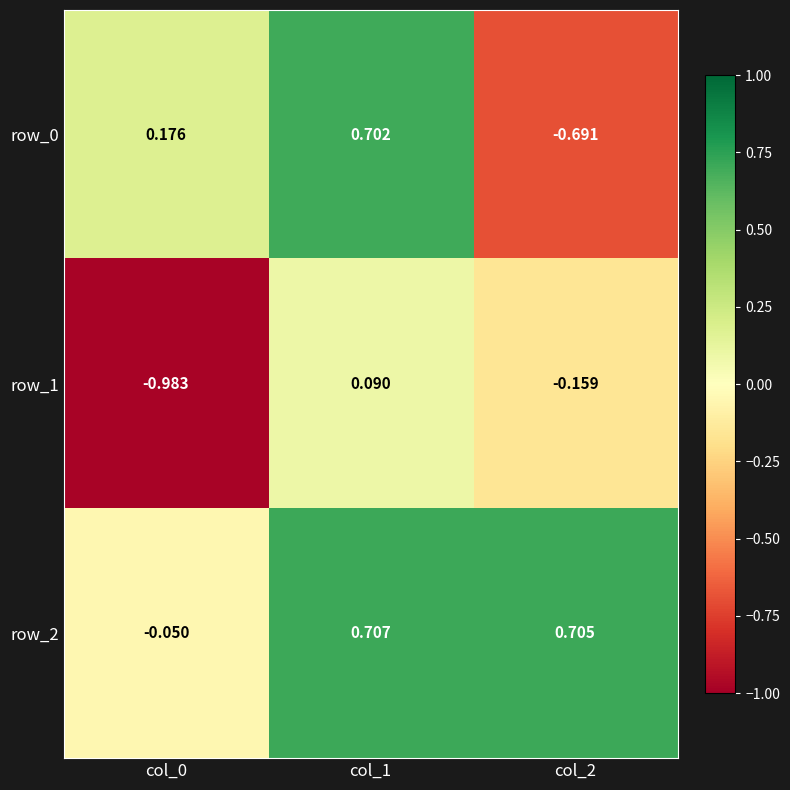

Rank the series by their maximum value, from lowest to highest.

row_1, row_0, row_2